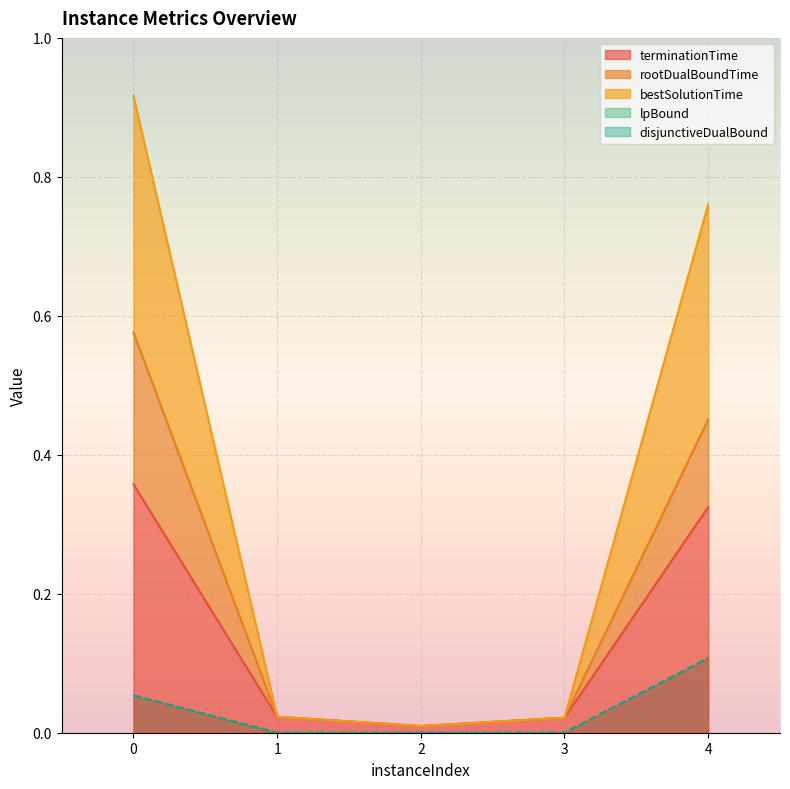

Which category has the lowest value across all series?

1